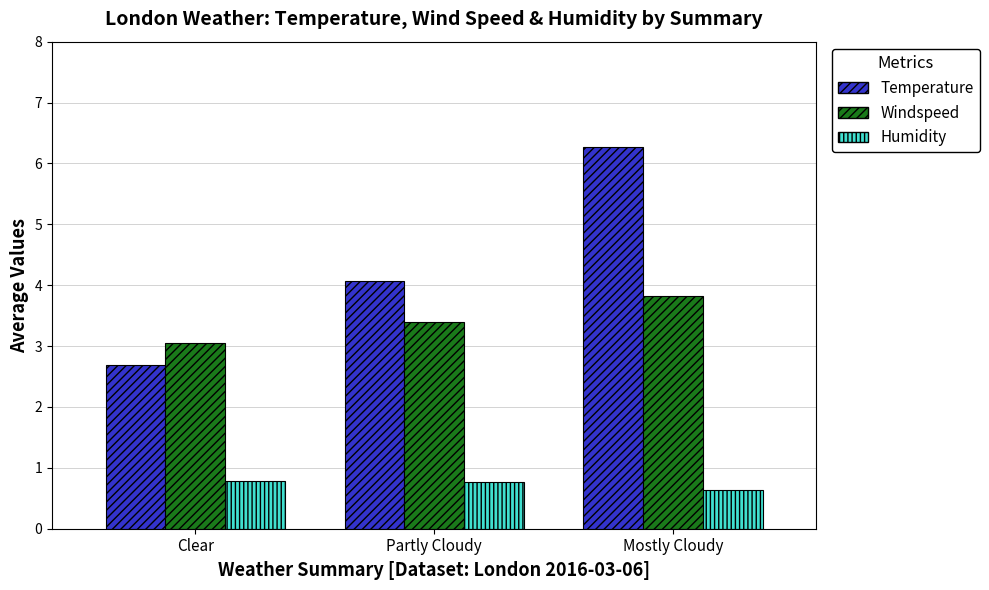

At which label does Temperature reach its peak?

Mostly Cloudy